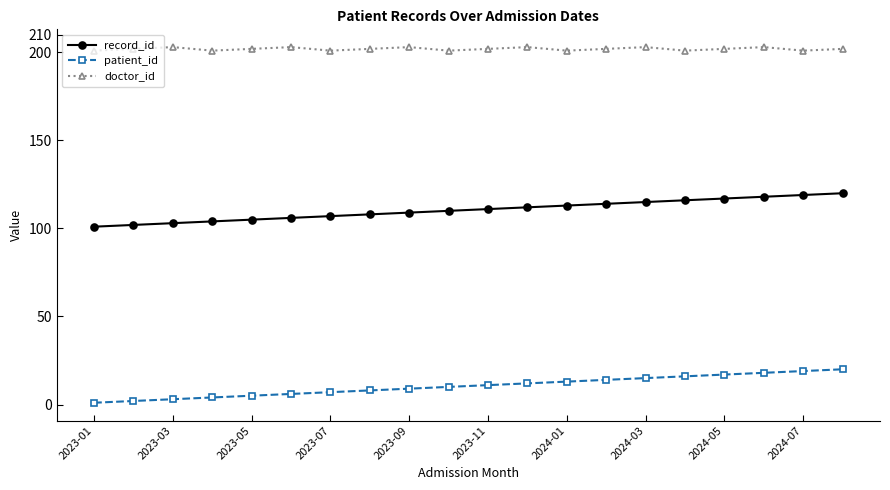

How many values in the patient_id series are below 11?

10